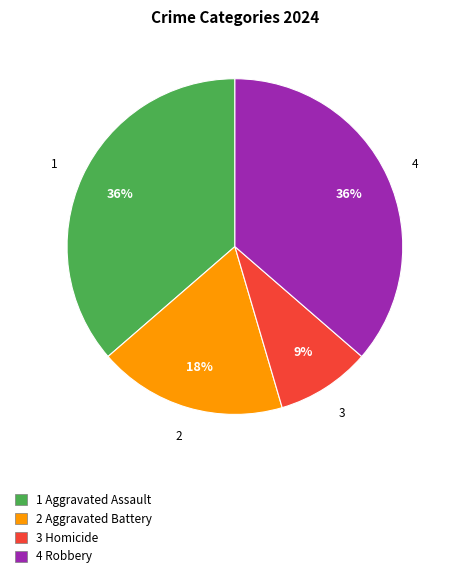

Is there any slice that represents more than half of the pie?

No